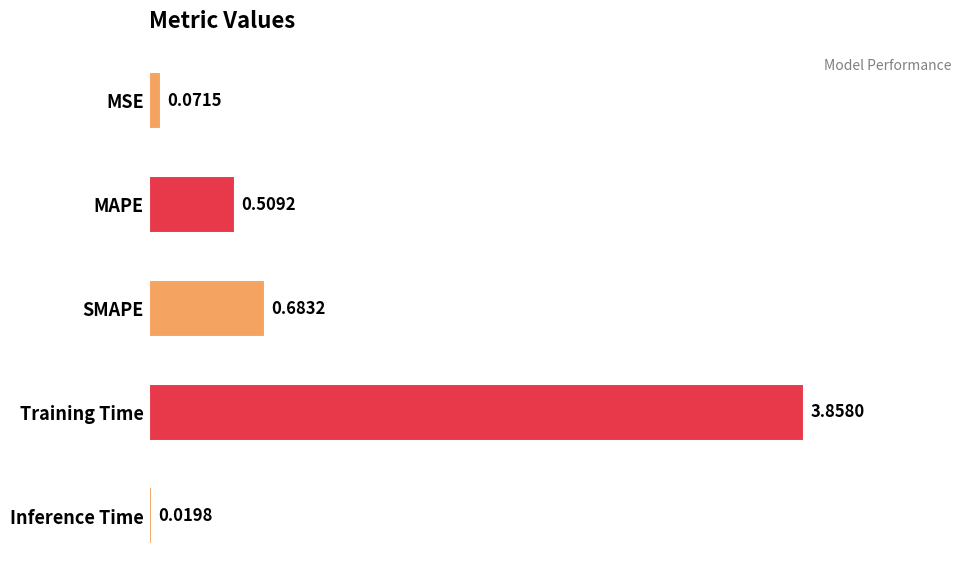

Where is the data nearest to the value 1?

SMAPE